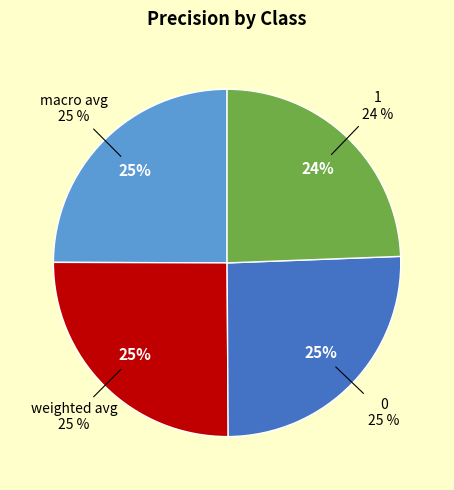

To the nearest percent, what percentage of the pie is 0?

25%